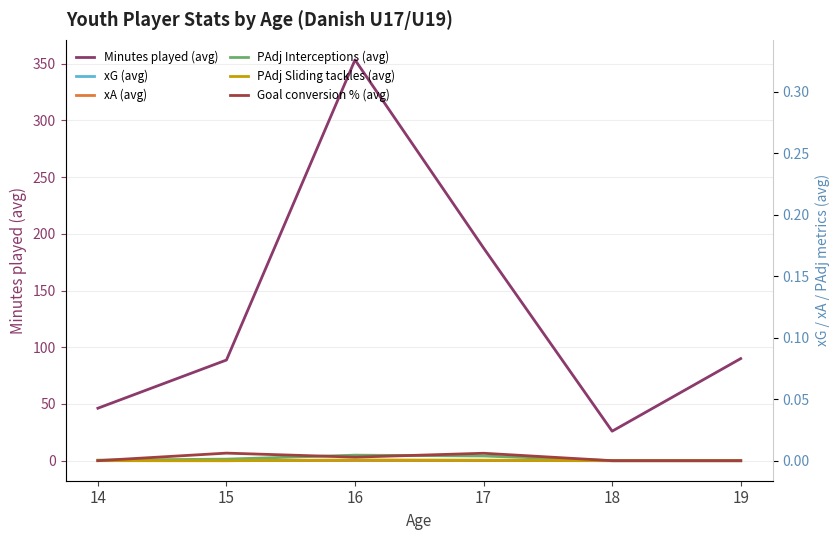

Is this an area chart (filled region under the line)?

No